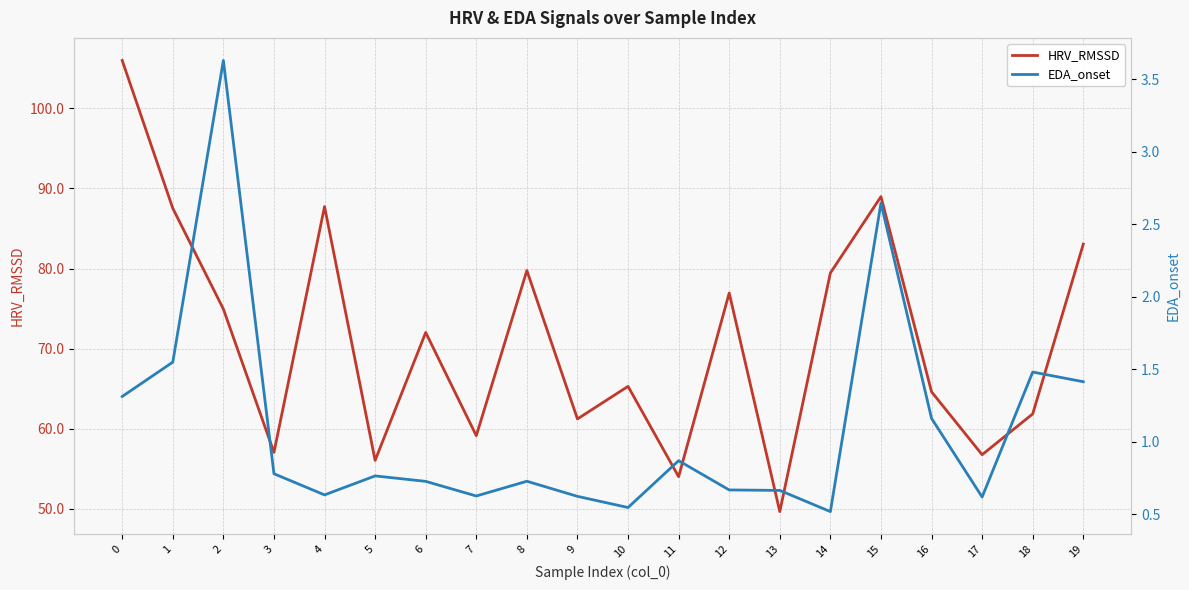

True or false: EDA_onset and HRV_RMSSD cross at least once.

False